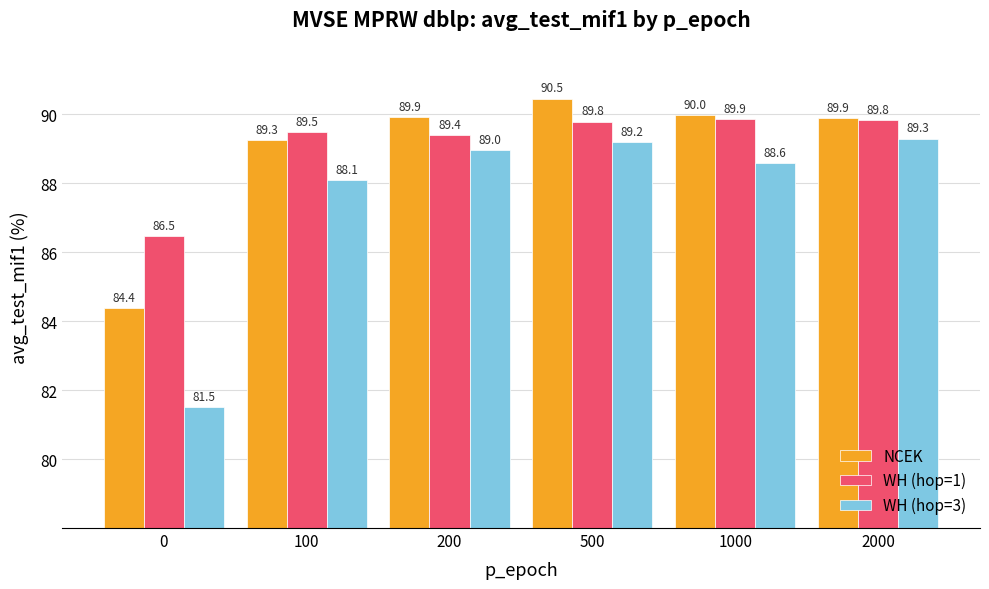

Are the bars horizontal?

No